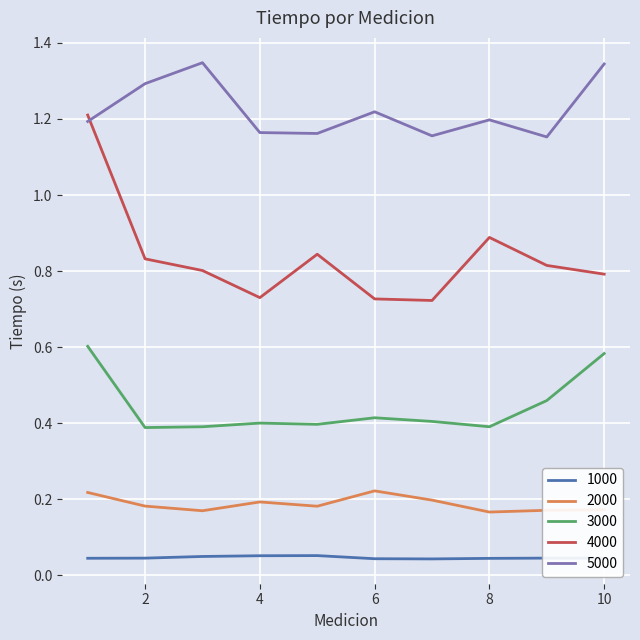

Rank the series by their maximum value, from highest to lowest.

5000, 4000, 3000, 2000, 1000